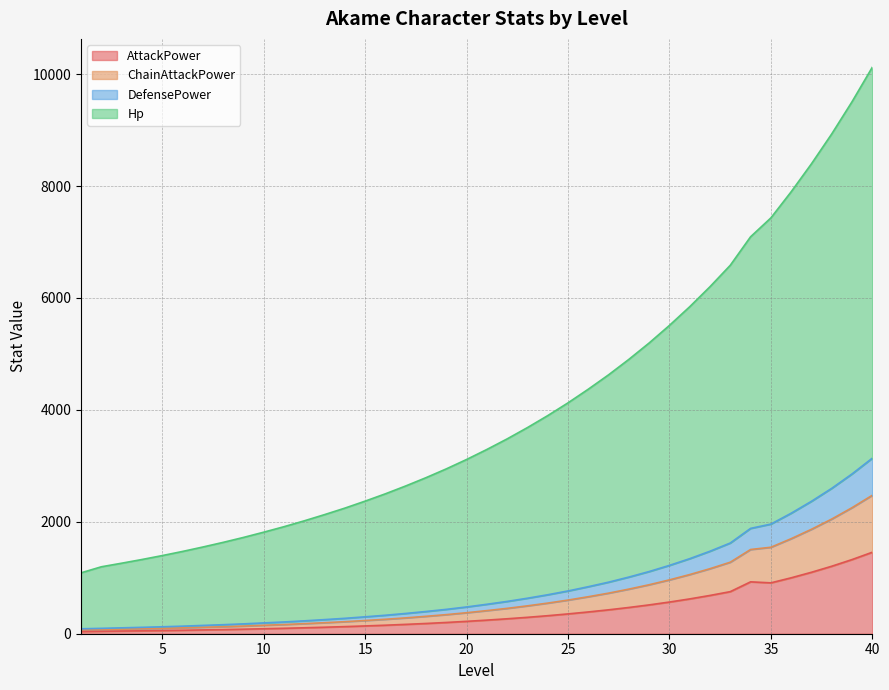

What is the maximum value for AttackPower?

1456